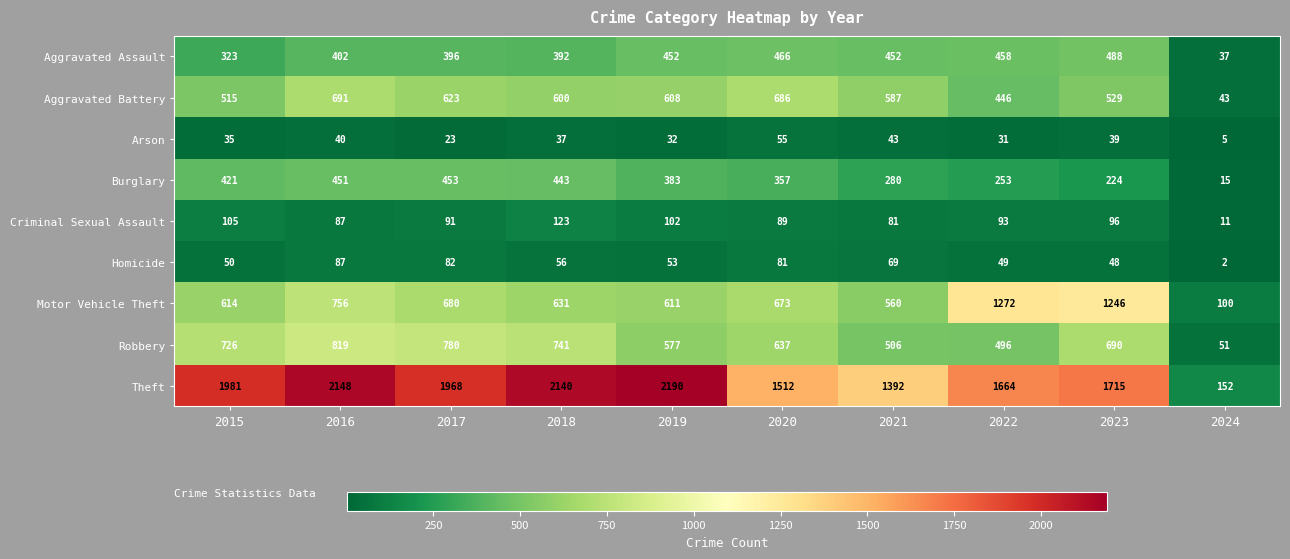

Read the Burglary value at 2018, to the nearest 5.

445